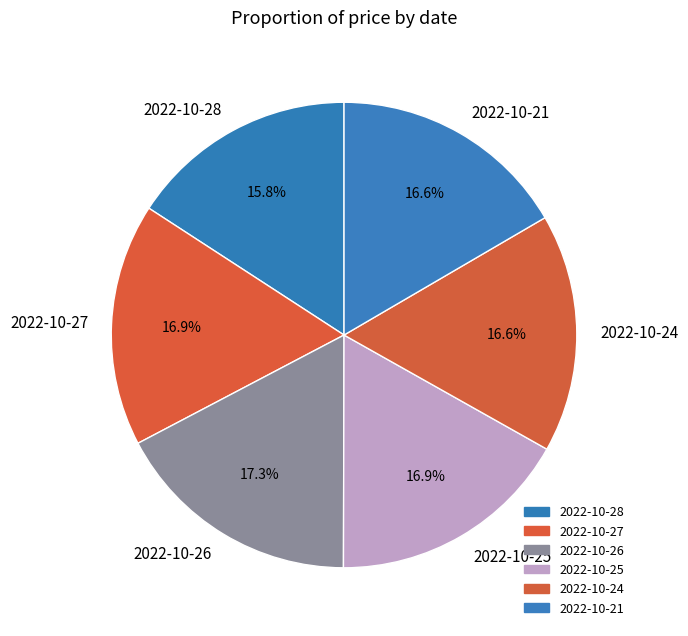

To the nearest percent, what is the difference between the largest and smallest slice percentages?

1%